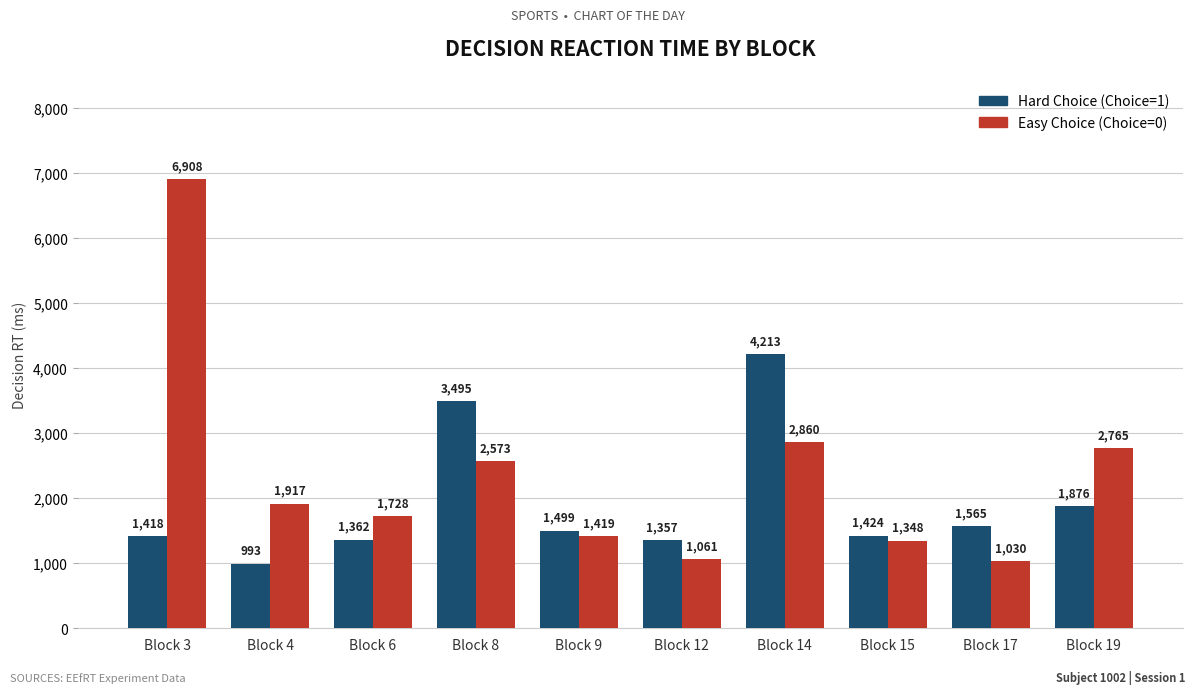

Rank the categories by Hard Choice (Choice=1) value from highest to lowest.

Block 14, Block 8, Block 19, Block 17, Block 9, Block 15, Block 3, Block 6, Block 12, Block 4